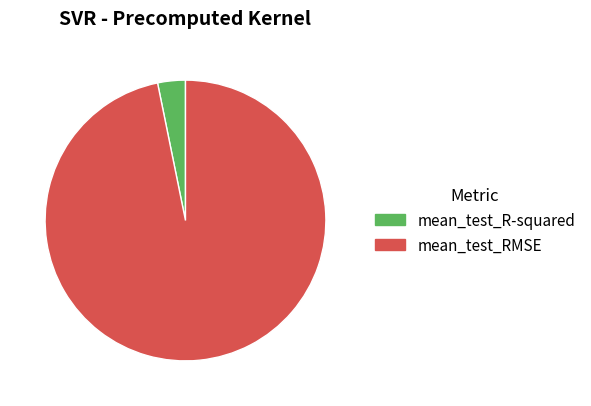

The mean_test_RMSE slice represents 97% of the pie. True or false?

True